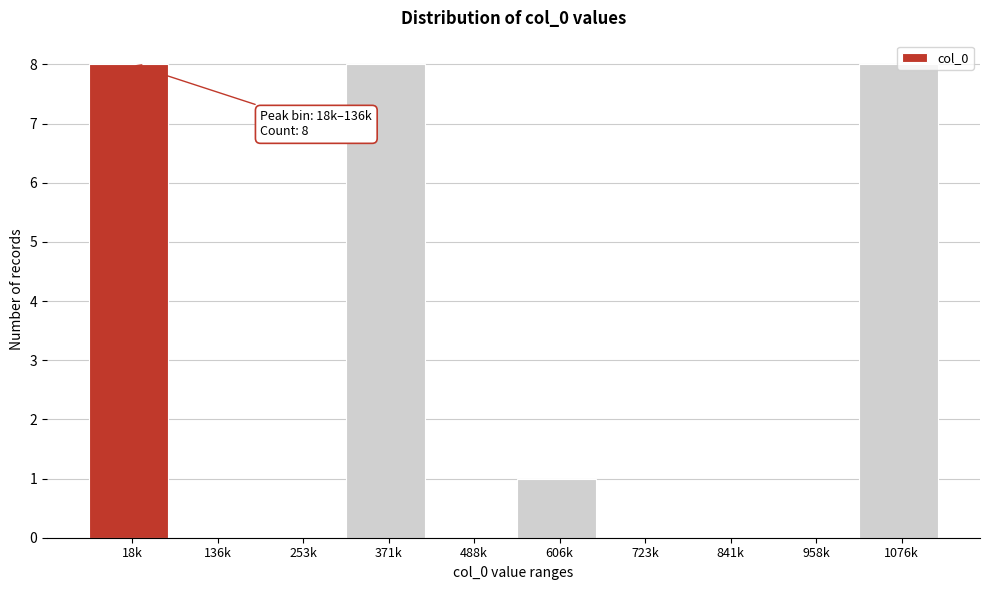

What is the sum of all values?

25